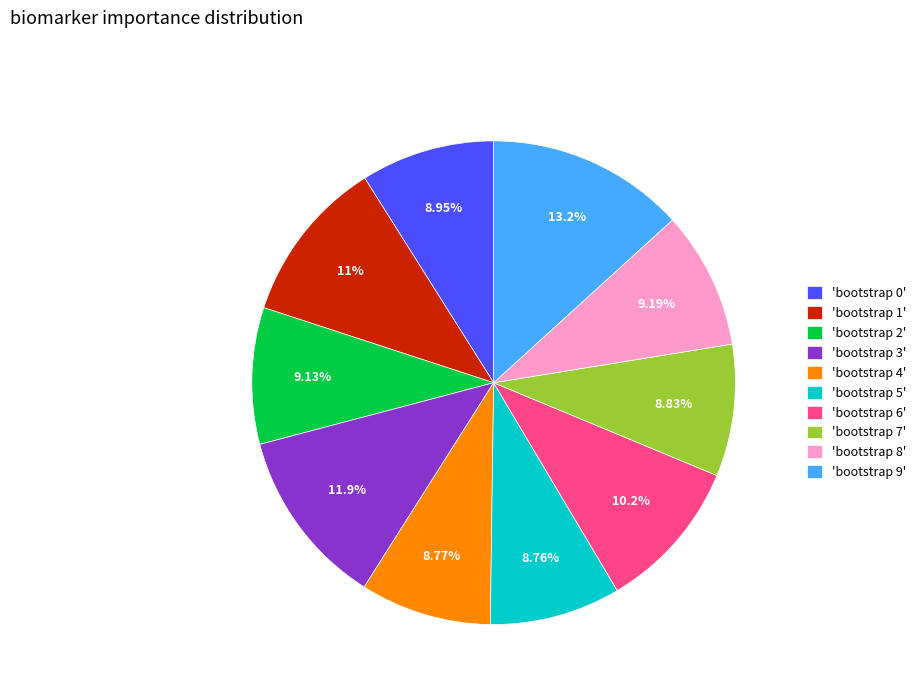

Is there any slice that represents more than half of the pie?

No